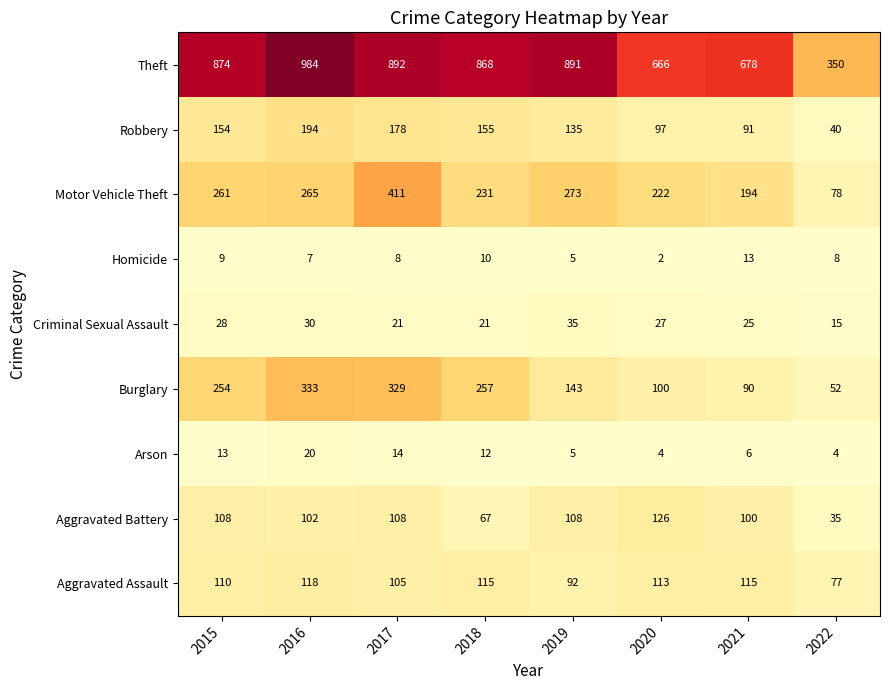

Is it true that Theft equals 383 at 2021?

False